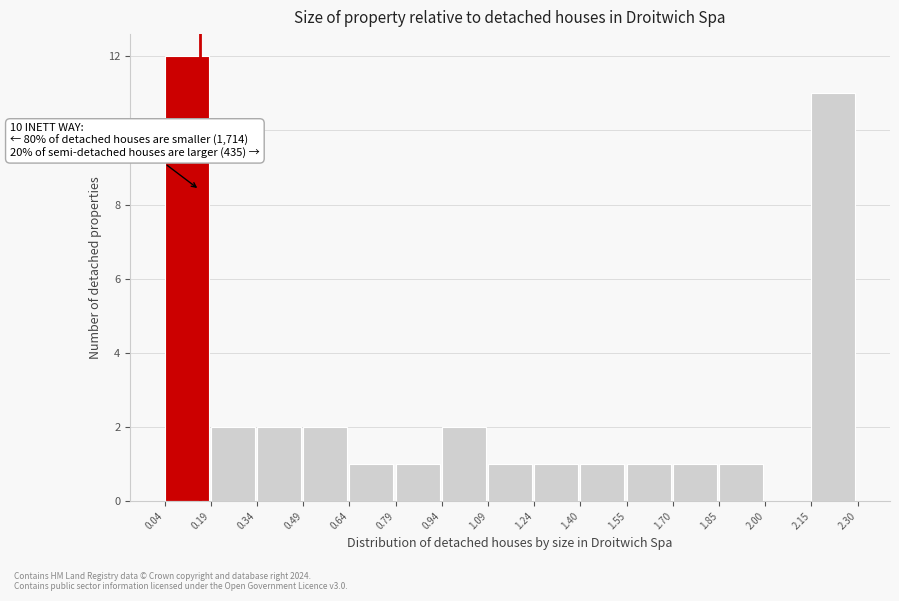

Which range on the x-axis has the tallest bar?

0.04 to 0.19